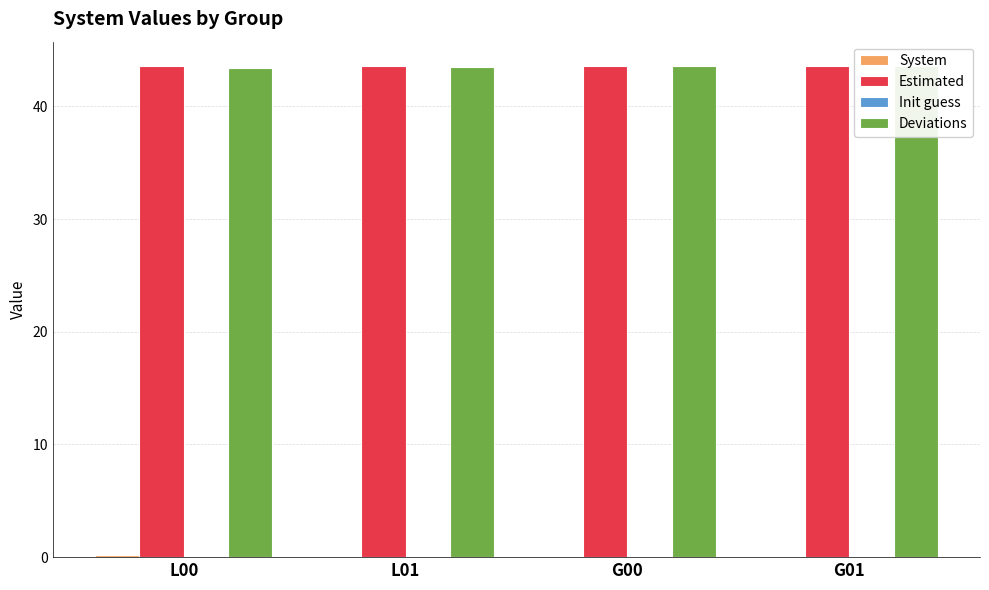

Is it true that Estimated equals 75.3 at L01?

False